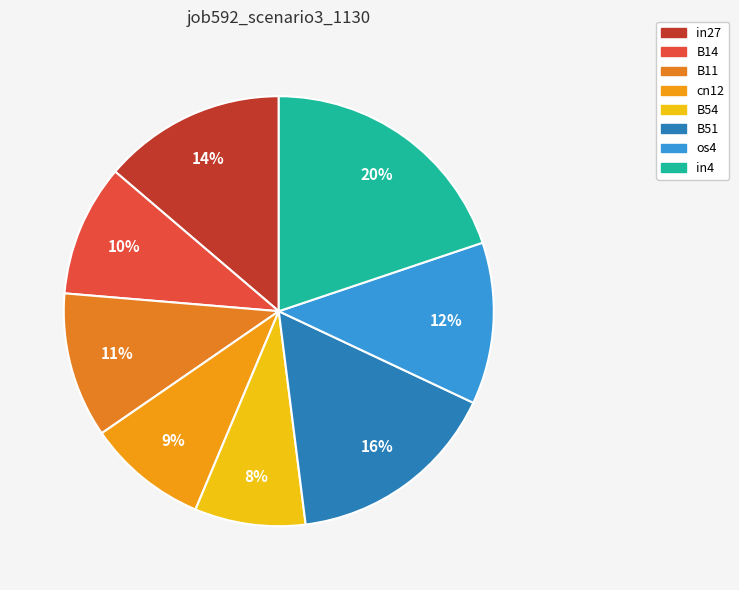

How much of the chart is everything except B11?

89.1%